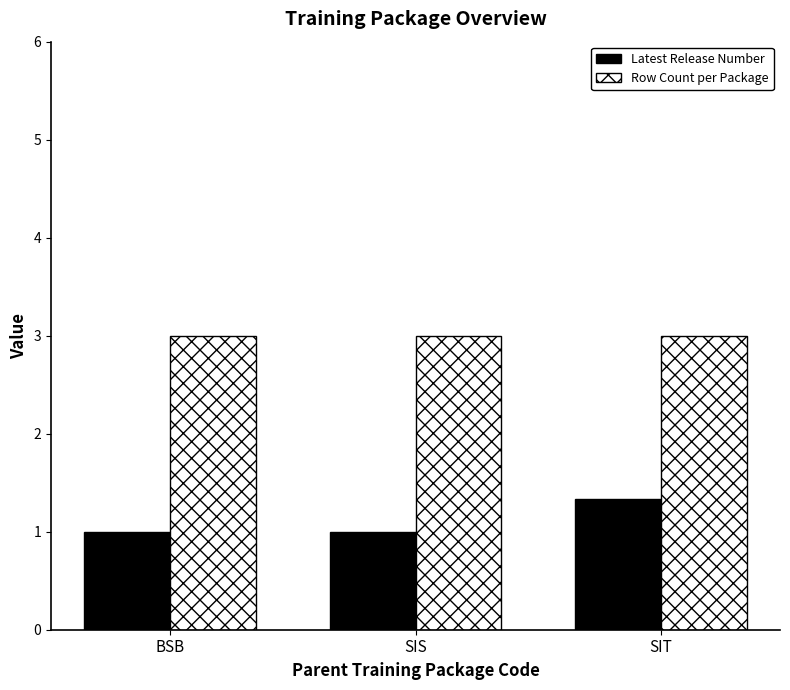

What is the sum of the Row Count per Package values at BSB and SIT?

6.0